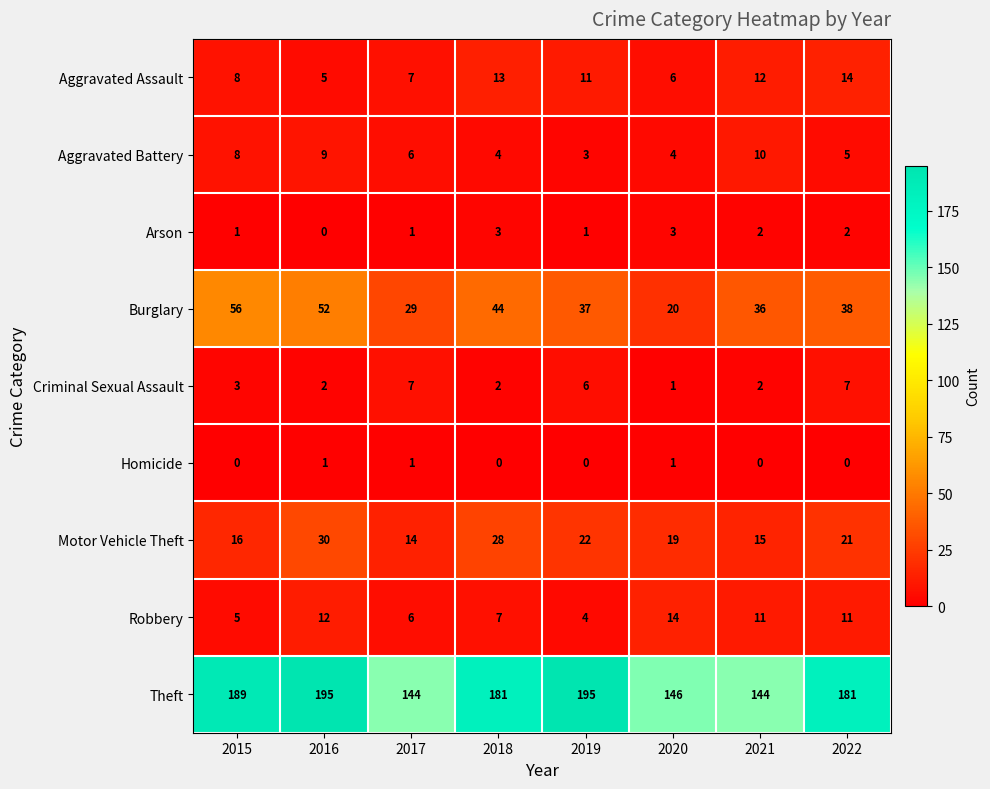

What is the highest value of the Aggravated Assault series?

14